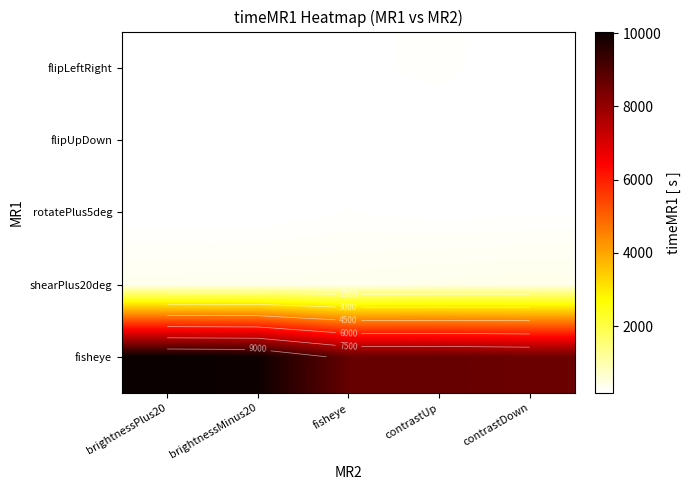

Which series has the largest range (max minus min)?

fisheye